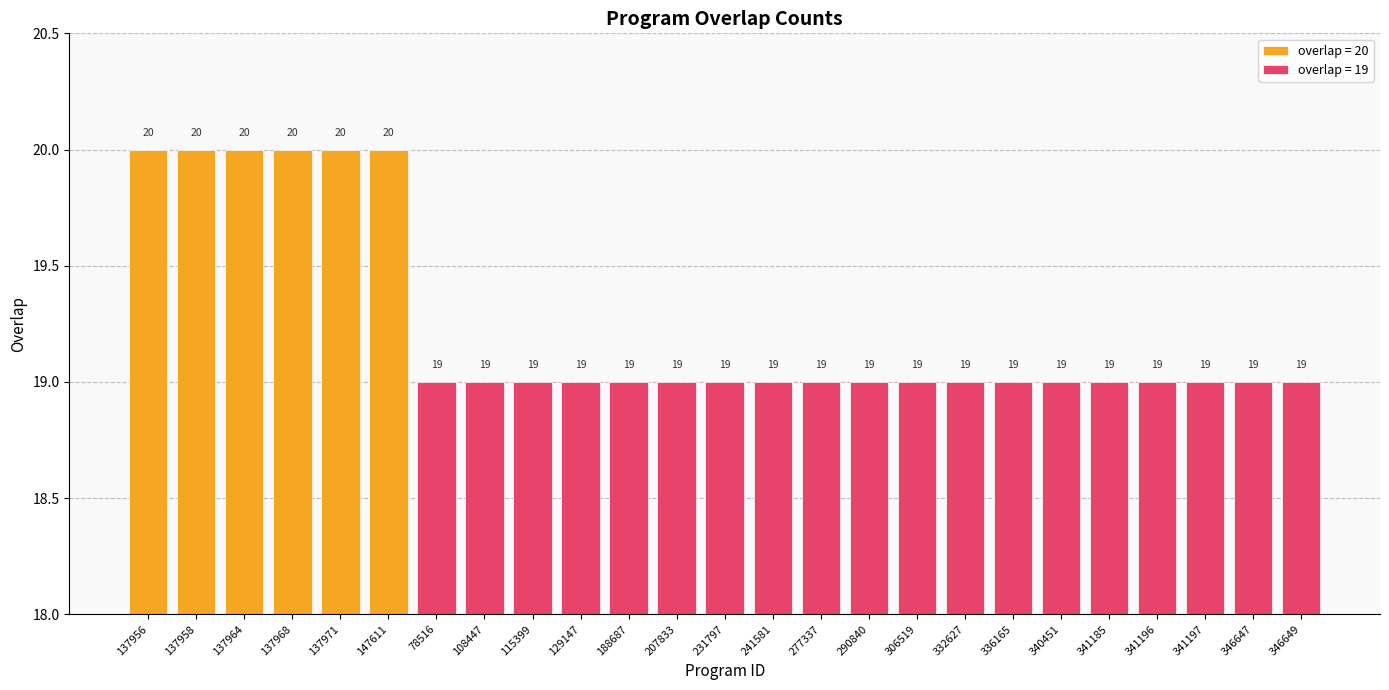

What is the label of the 22nd bar from the right?

137968